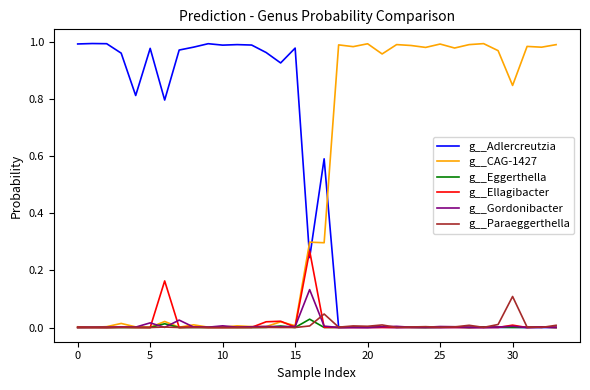

What are all the series names shown in the legend?

g__Adlercreutzia, g__CAG-1427, g__Eggerthella, g__Ellagibacter, g__Gordonibacter, g__Paraeggerthella